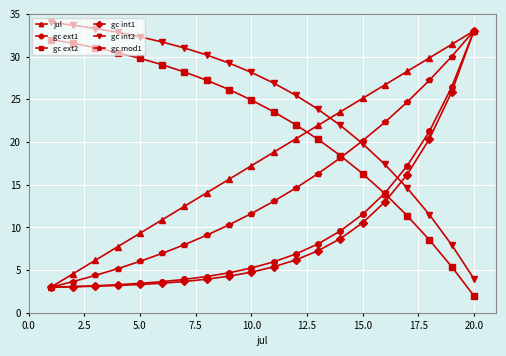

True or false: jul has more than 2 interior local peaks.

False